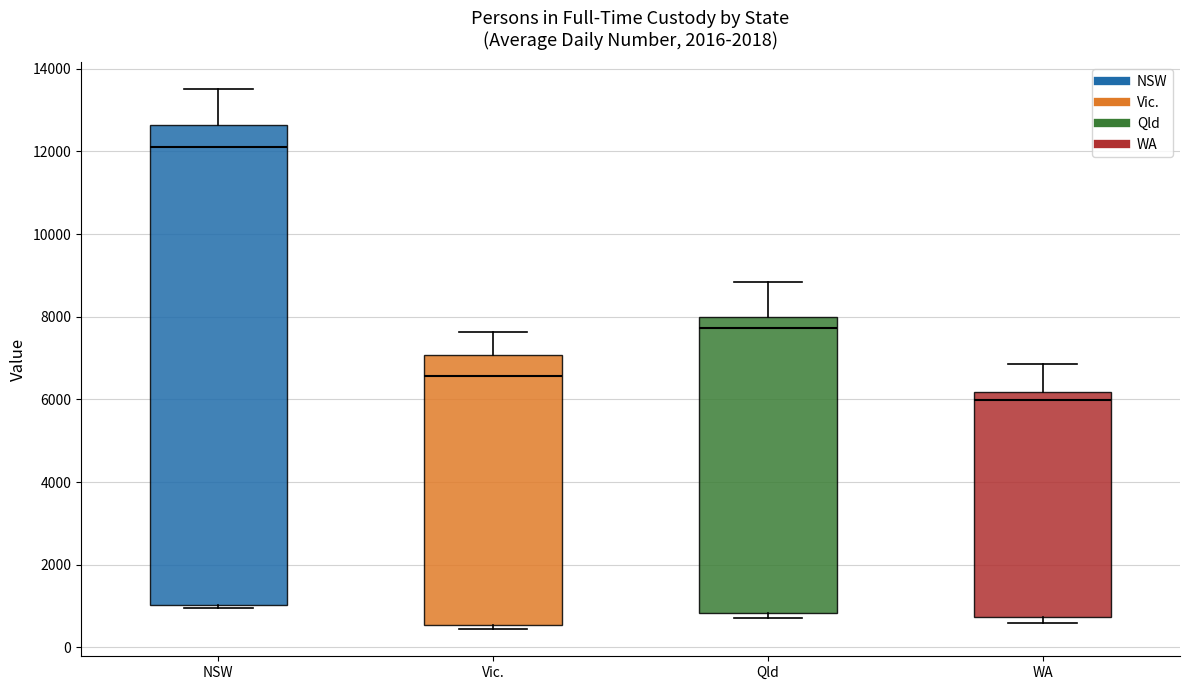

Reading left to right, read every box against the y-axis: the position of its median line, the range the box covers, and the ends of its whiskers. The values are not printed on the chart, so give them approximately, as read against the axis.

NSW: median 12200, box 1000 to 12600, whiskers 1000 (just below the box's lower edge) to 13600
Vic.: median 6600, box 600 to 7000, whiskers 400 to 7600
Qld: median 7800, box 800 to 8000, whiskers 800 (just below the box's lower edge) to 8800
WA: median 6000, box 800 to 6200, whiskers 600 to 6800